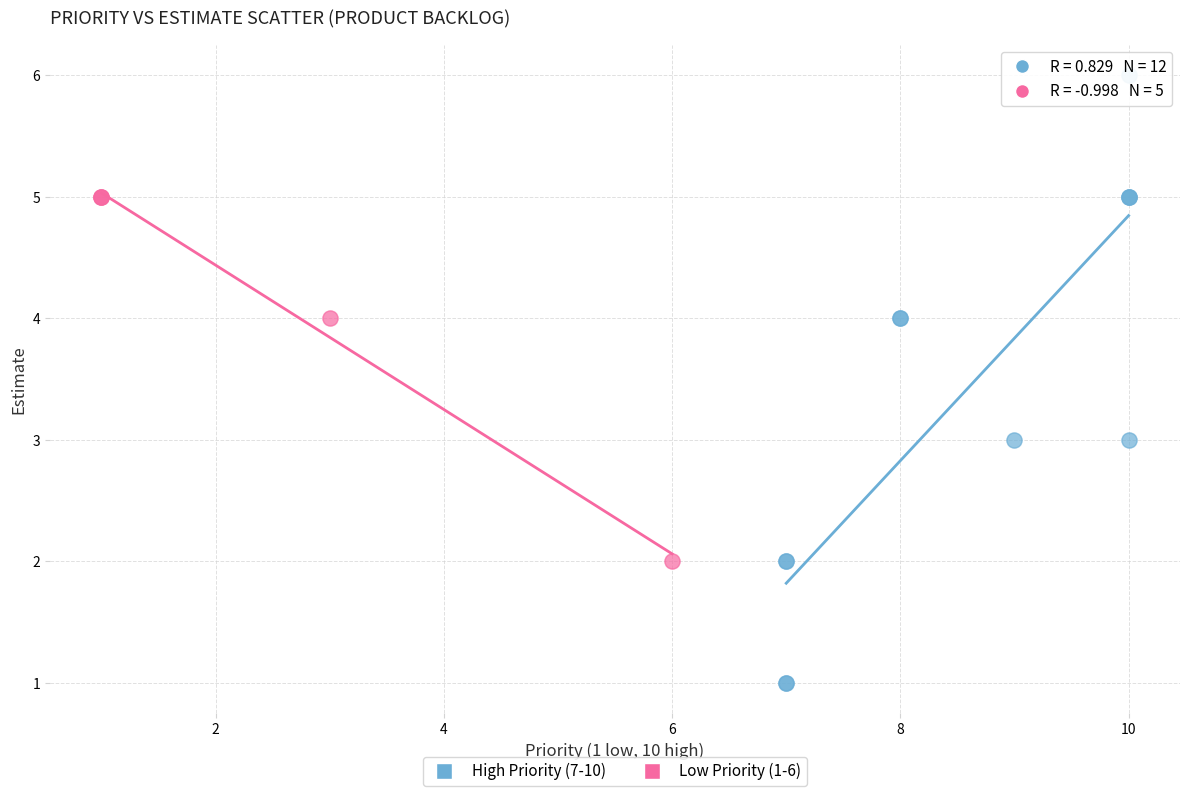

Which series contains the lowest Y value?

High Priority (7-10)